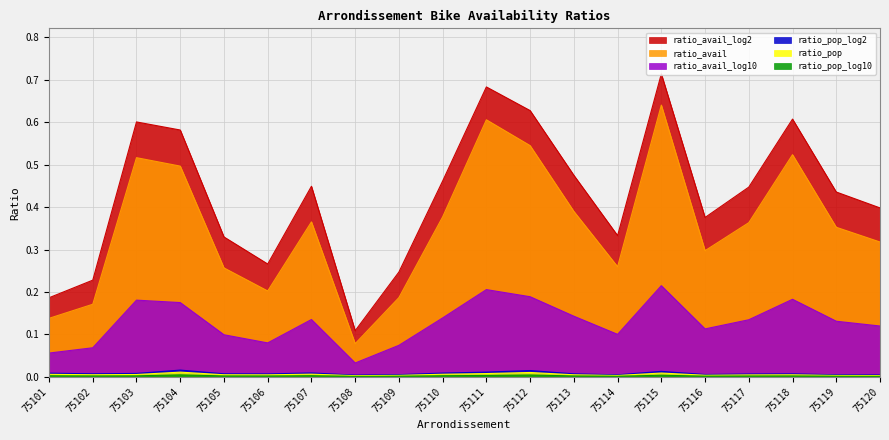

In ratio_pop, how many points are lower than both neighbors (excluding endpoints)?

5